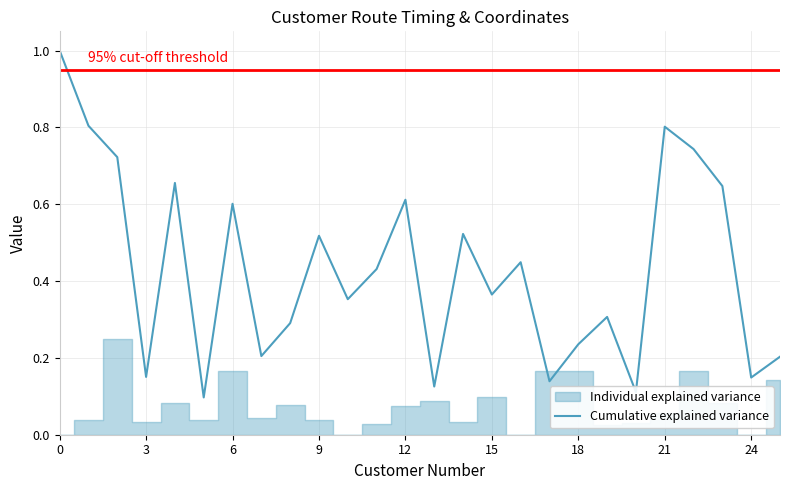

True or false: the data shows 0.6 at 12.

True